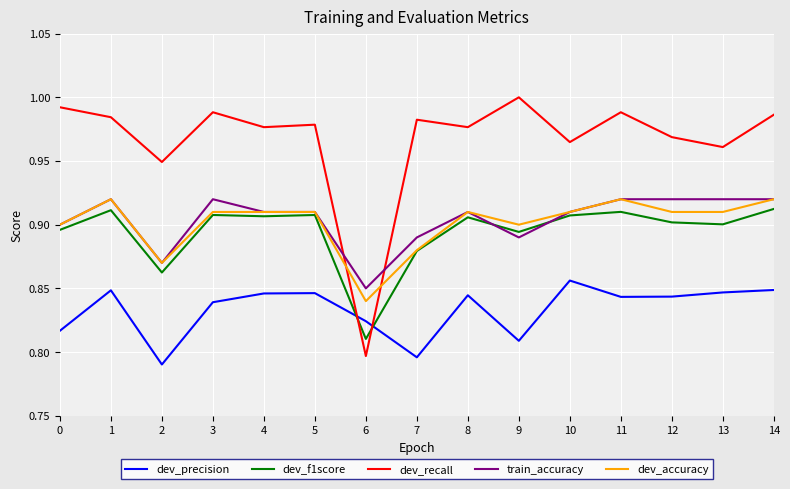

Does the chart have visible grid lines?

Yes